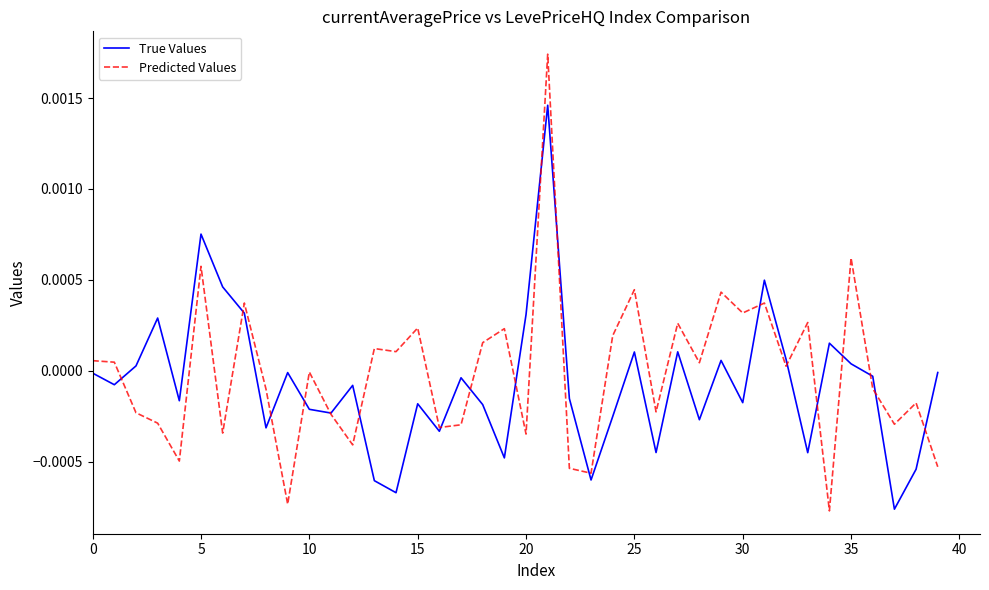

List the series in order of their peak value, highest first.

Predicted Values, True Values